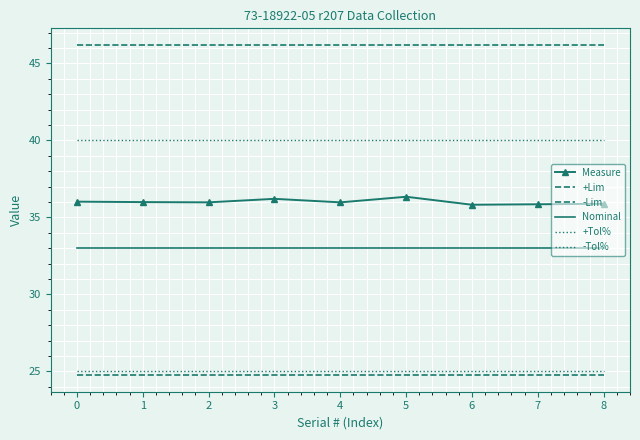

Between 5 and 6, which series saw the biggest shift?

Measure